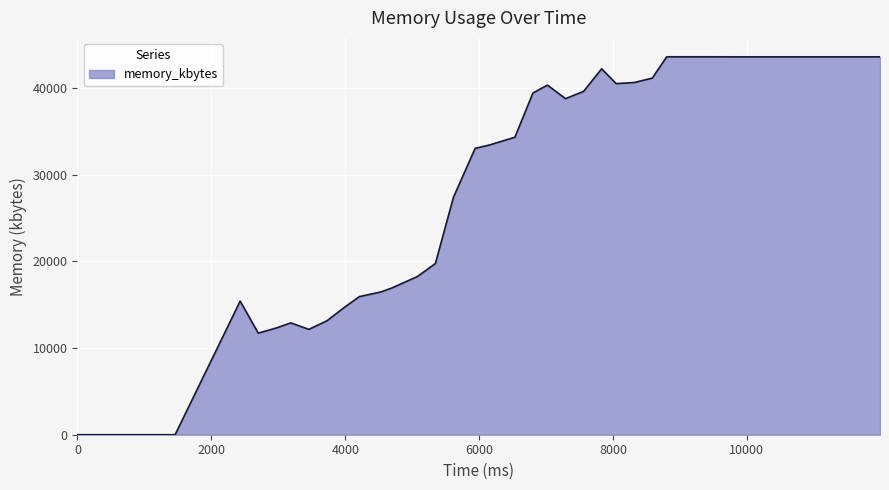

What is the maximum value shown in the chart?

43588